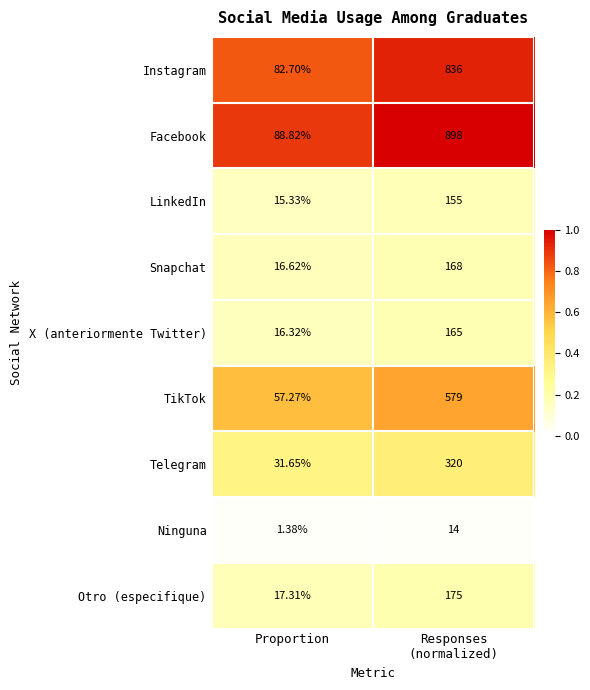

Which series has the largest range (max minus min)?

Facebook